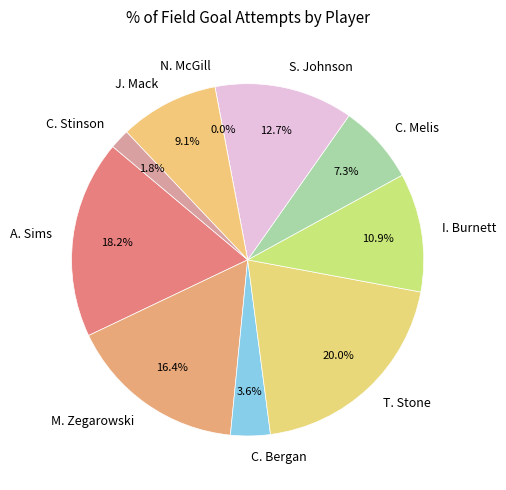

To the nearest percent, what percentage of the pie is C. Stinson?

2%